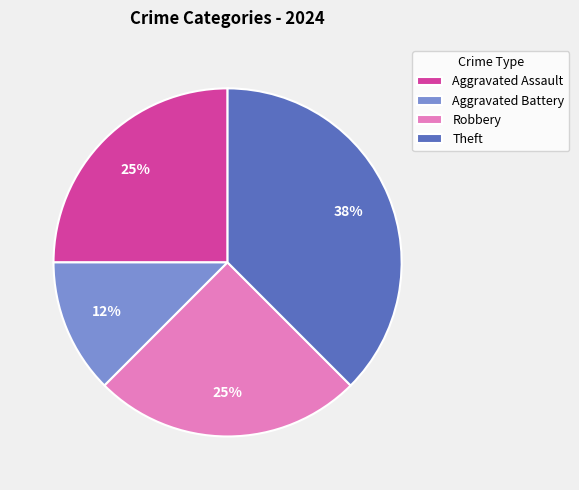

What percentage is the Robbery slice, to the nearest percent?

25%